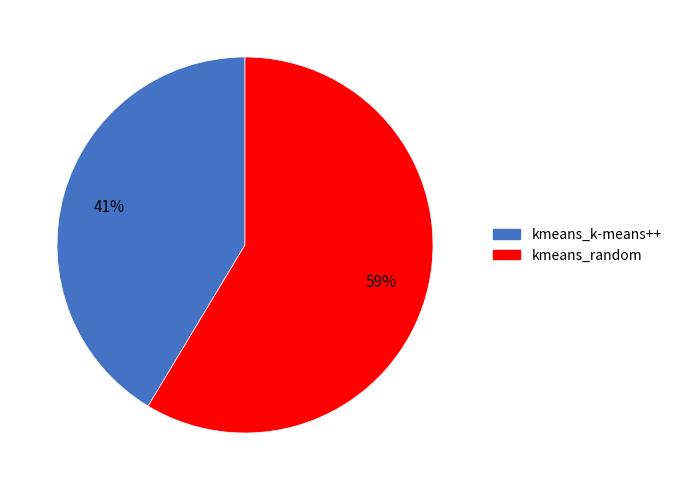

To the nearest percent, what is the average slice percentage?

50%